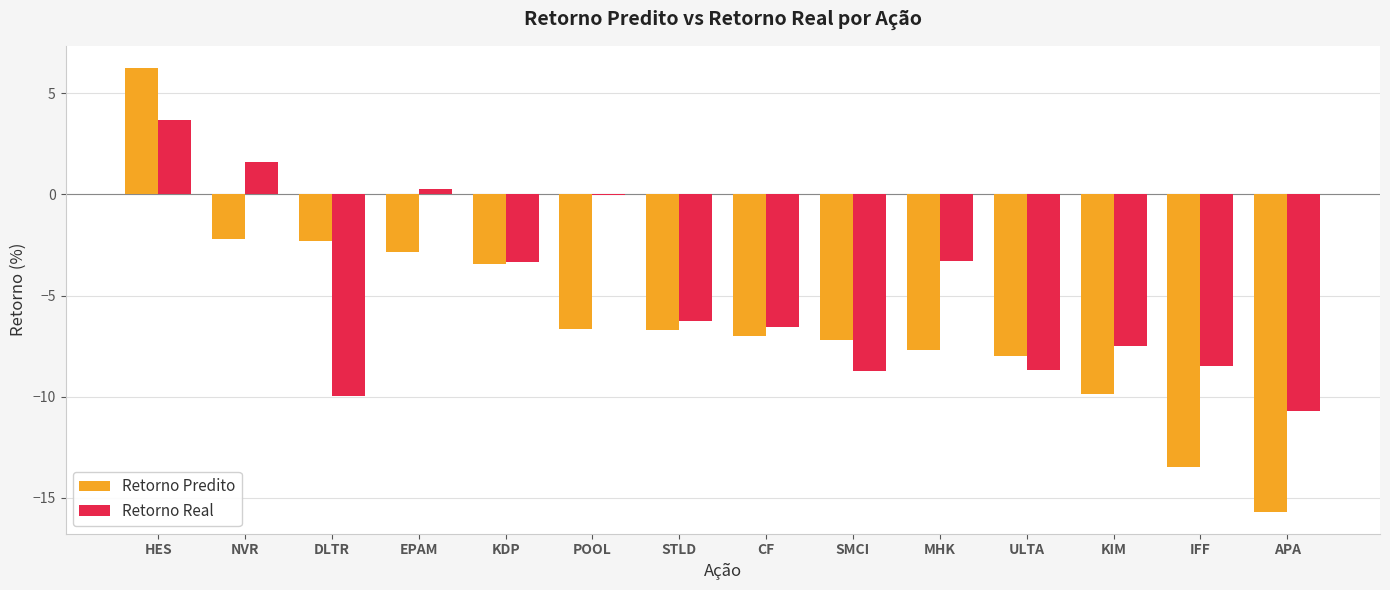

What is the total value across all series at KIM?

-17.4